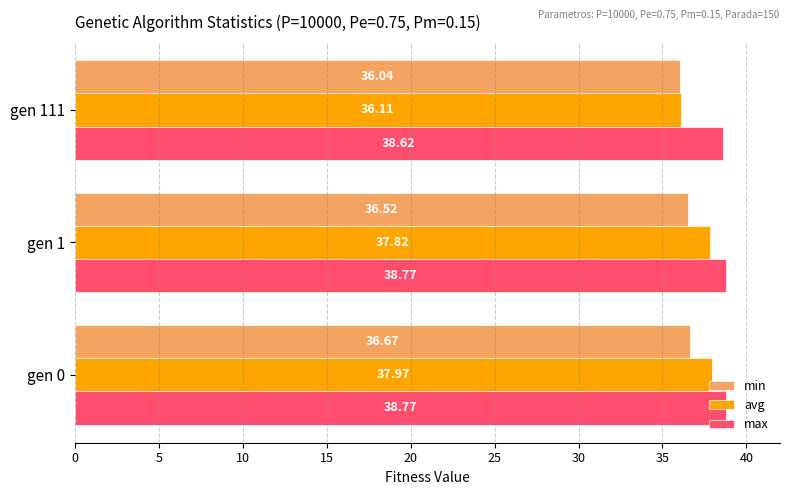

At how many categories does at least one series exceed 36?

3